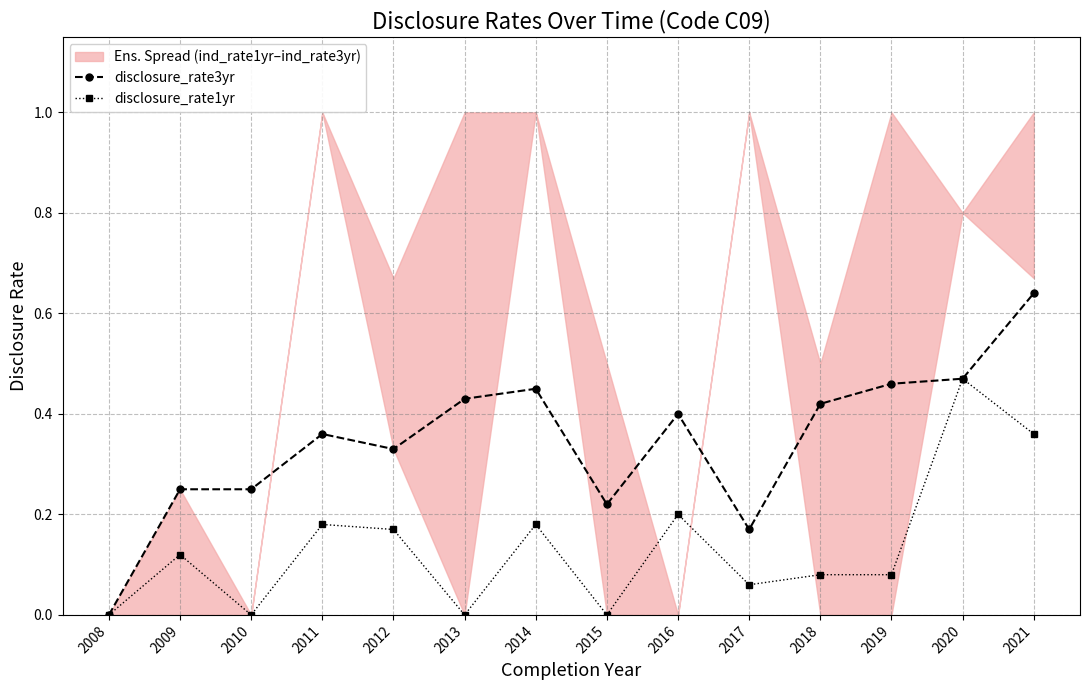

List the labels in order of disclosure_rate3yr value, largest first.

2021, 2020, 2019, 2014, 2013, 2018, 2016, 2011, 2012, 2009, 2010, 2015, 2017, 2008